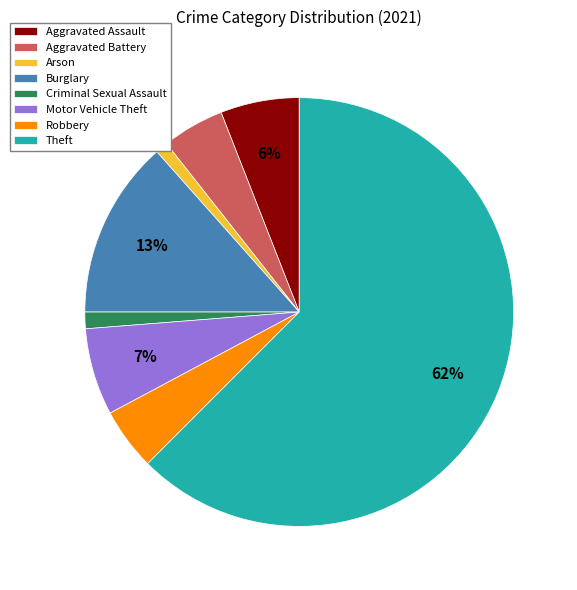

To the nearest percent, what is the average slice percentage?

12%